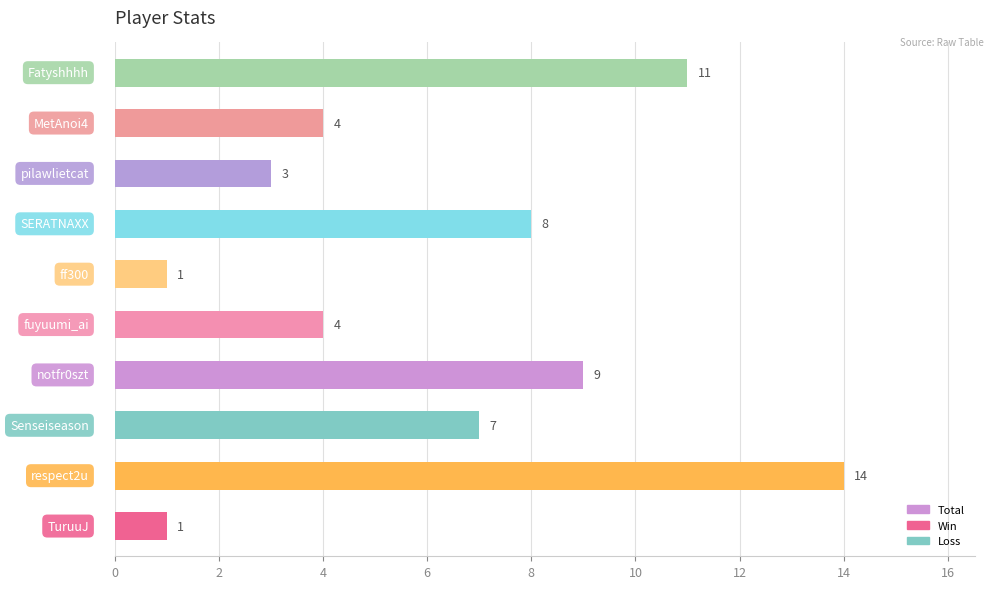

What is the greatest value displayed?

14